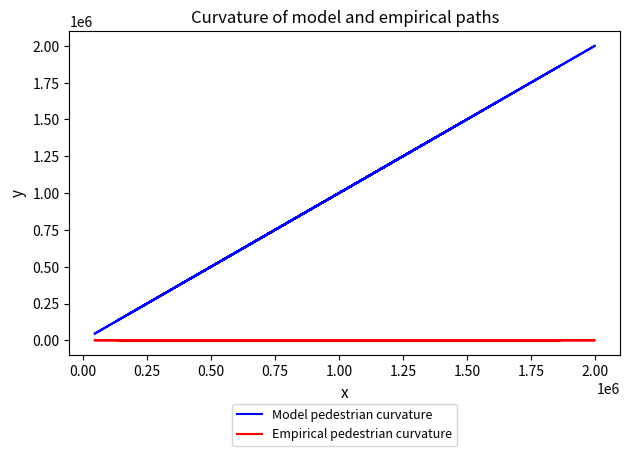

What is the average value of the Empirical pedestrian curvature series?

56